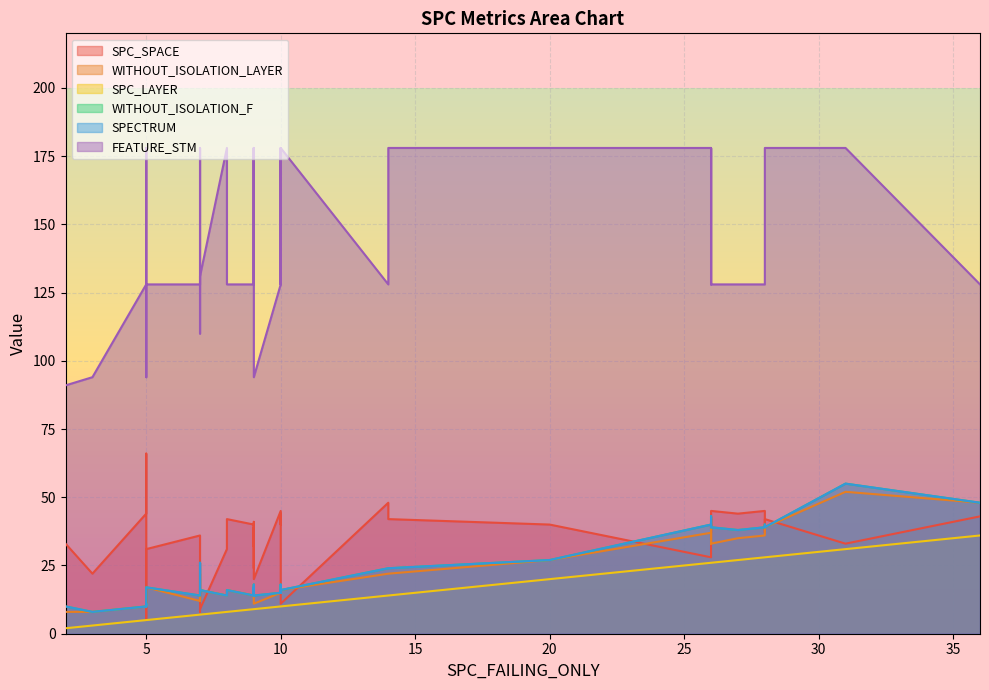

Which series has the widest spread of values?

FEATURE_STM